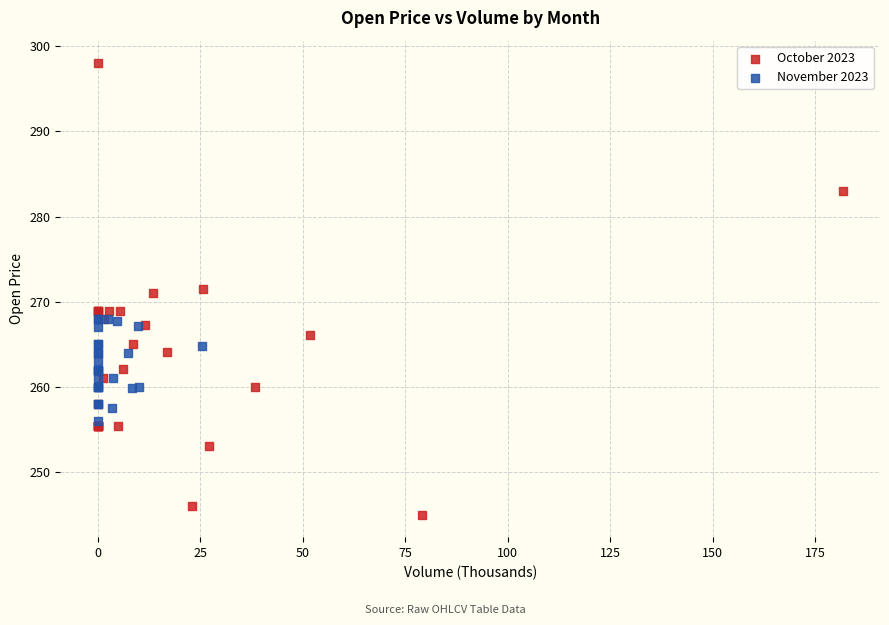

Which series reaches the minimum Y coordinate?

October 2023